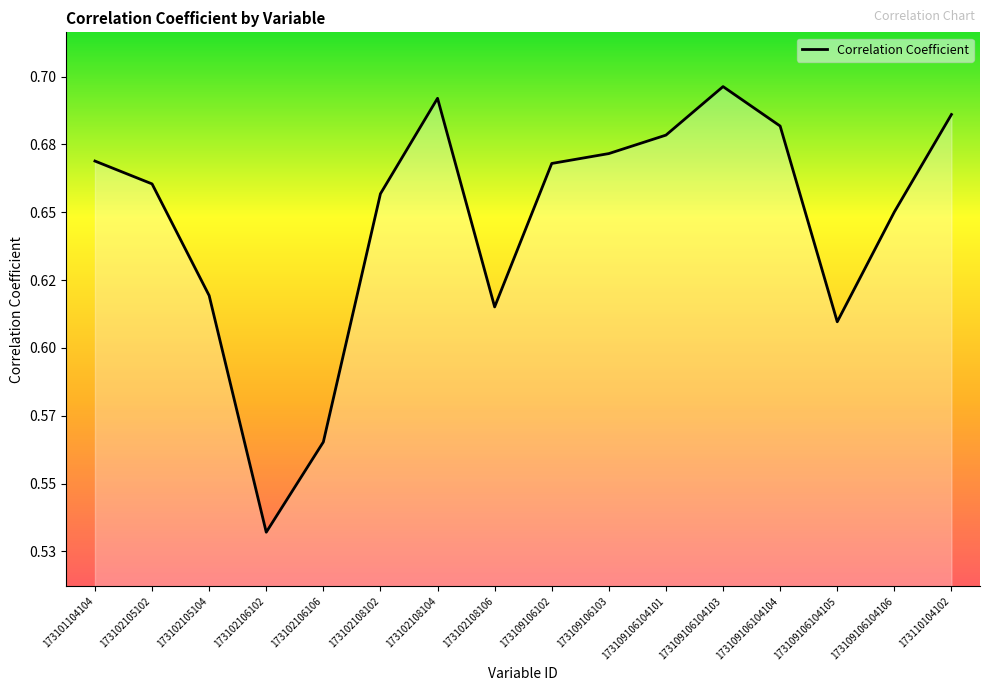

Where is the data nearest to the value 0?

173102106102